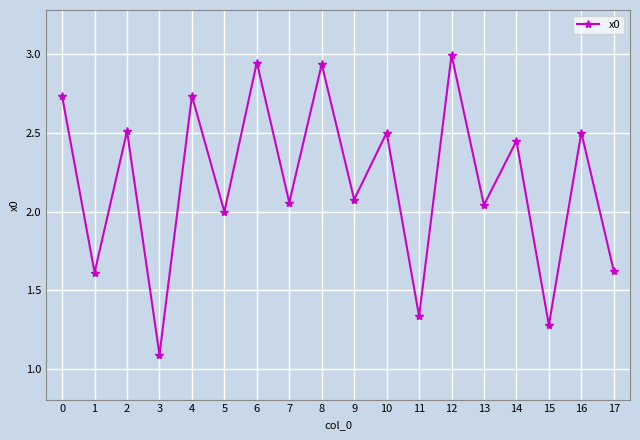

Is it true that the value at 15 is 1.3?

True